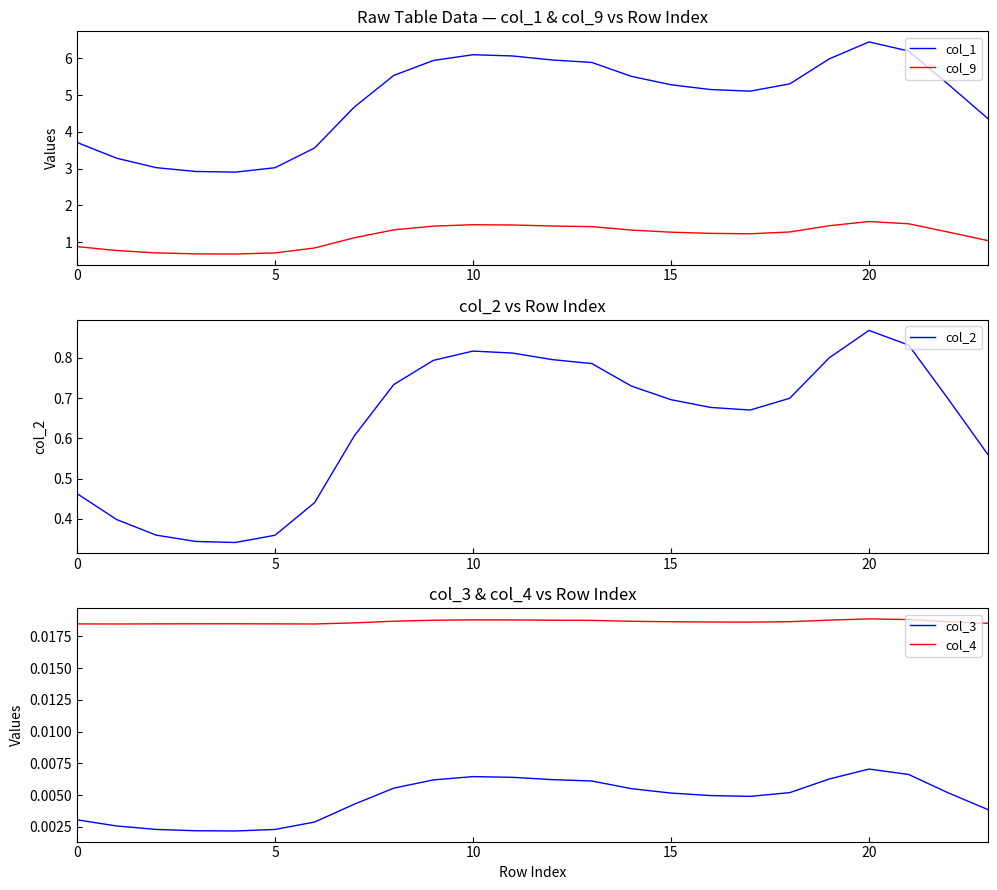

Count the number of categories in the chart.

24